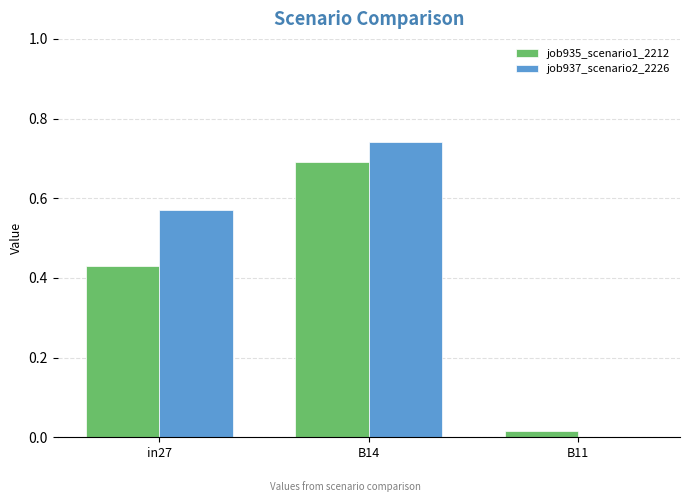

What is the sum of all job937_scenario2_2226 values?

1.3